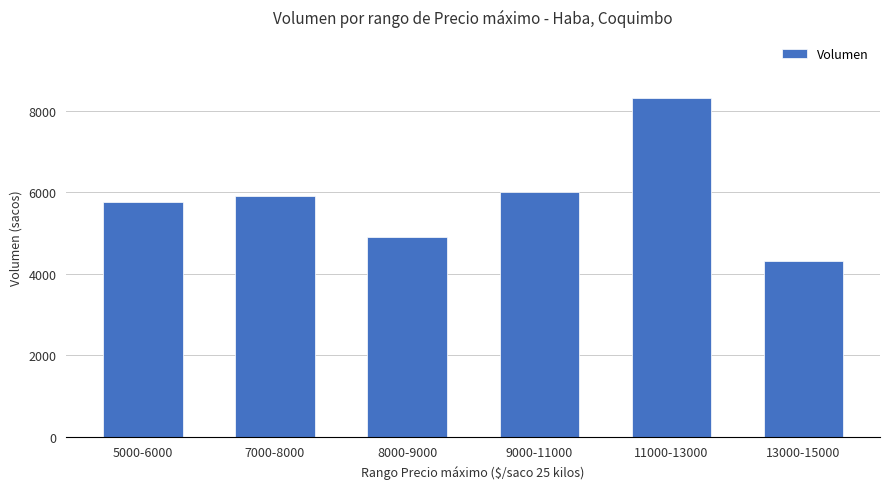

Read the value at 11000-13000.

8308